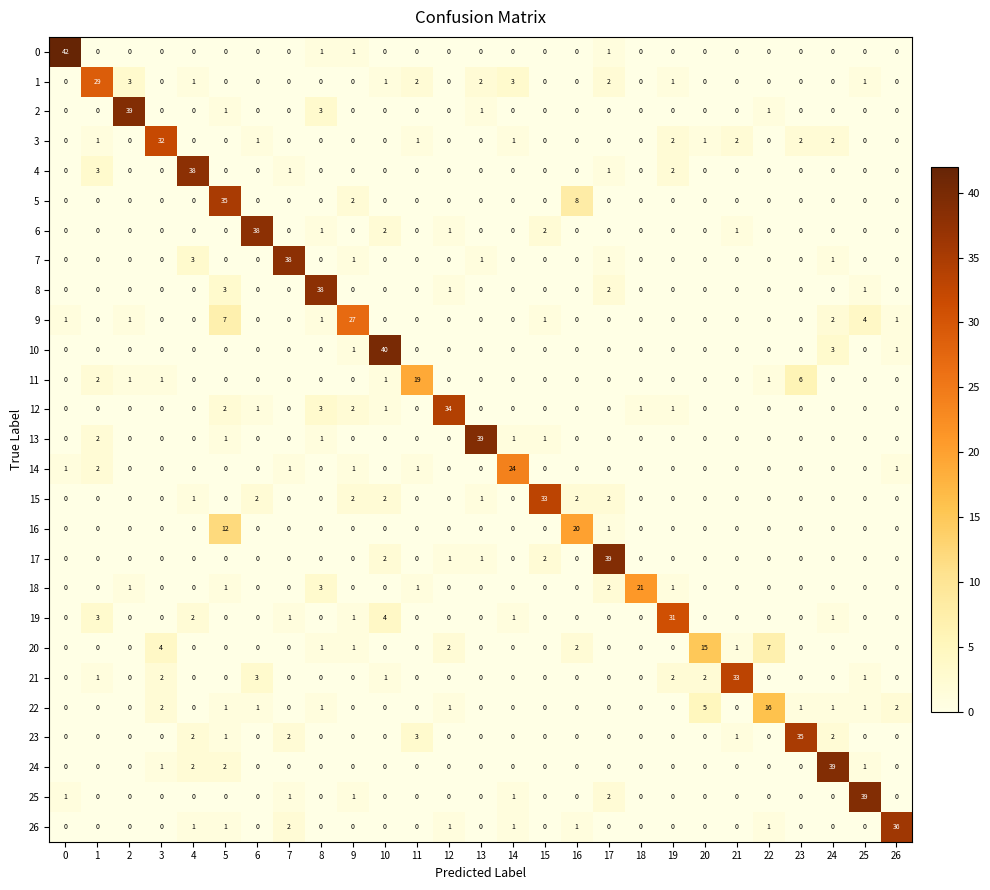

At which label does 15 reach its peak?

15